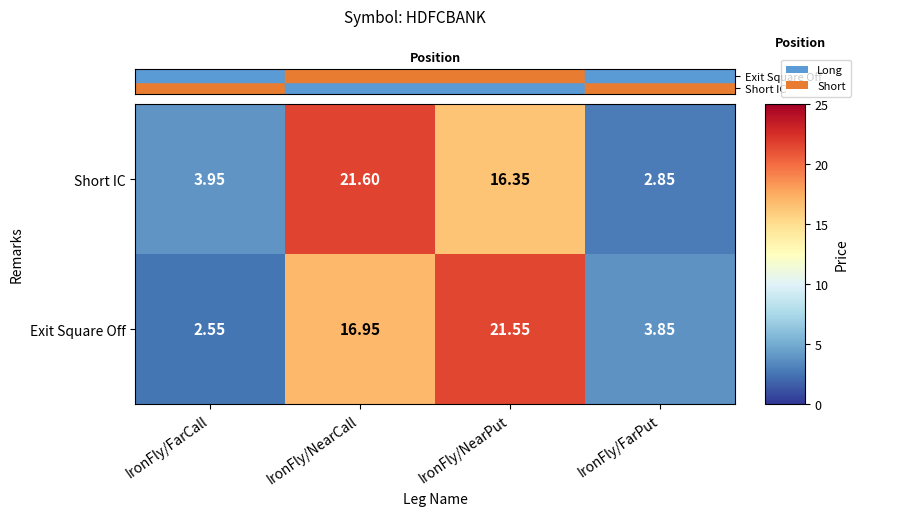

Which series has the largest range (max minus min)?

Exit Square Off